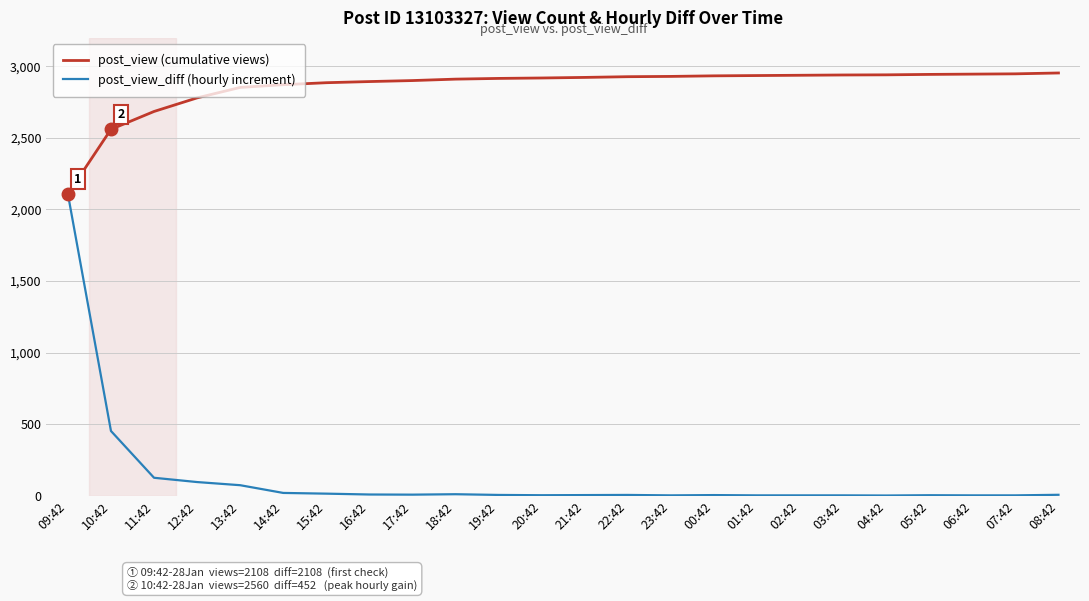

At 21:42, list the series in order from smallest to largest.

post_view_diff (hourly increment), post_view (cumulative views)